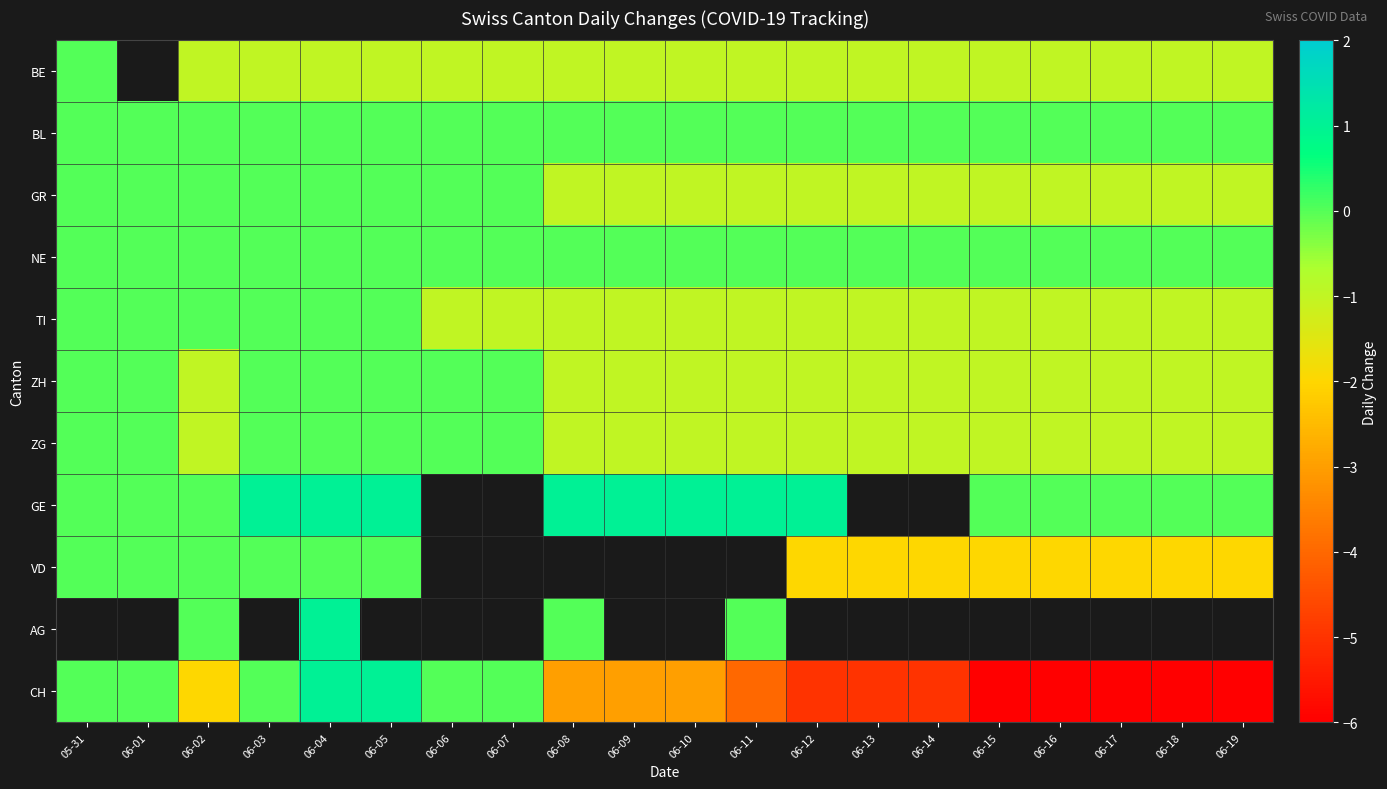

List the labels in order of CH value, largest first.

06-04, 06-05, 05-31, 06-01, 06-03, 06-06, 06-07, 06-02, 06-08, 06-09, 06-10, 06-11, 06-12, 06-13, 06-14, 06-15, 06-16, 06-17, 06-18, 06-19